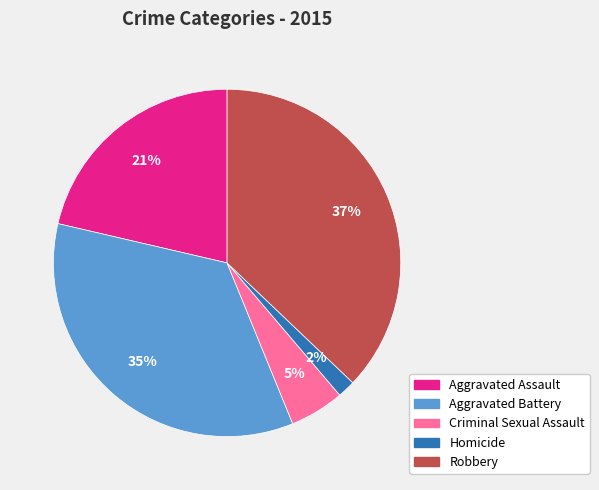

To the nearest percent, what is the combined percentage of Robbery and Aggravated Assault?

58%